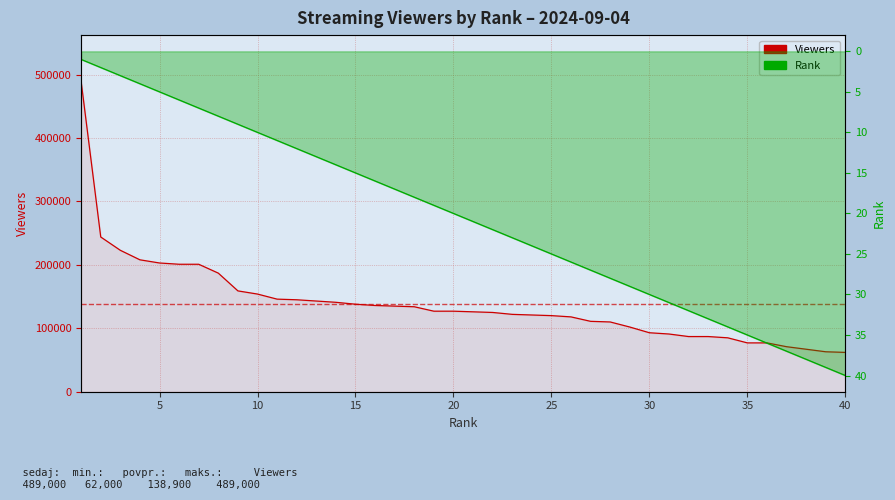

Which series has the largest total across all categories?

Viewers